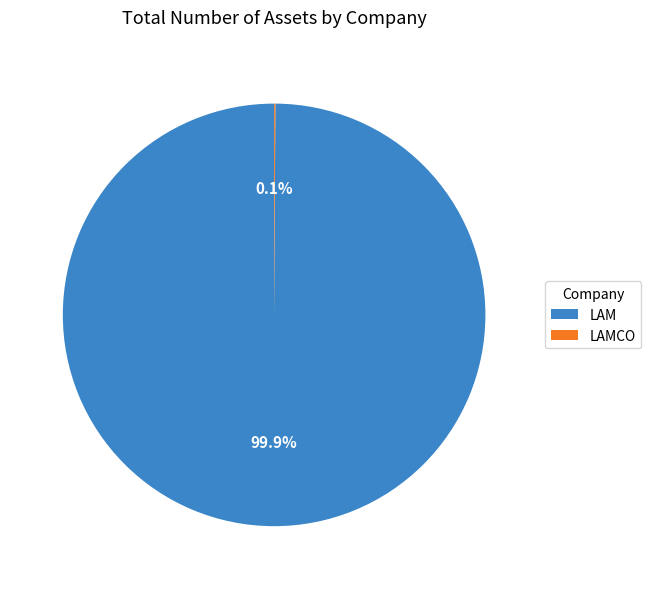

Which category has the biggest portion of the pie?

LAM